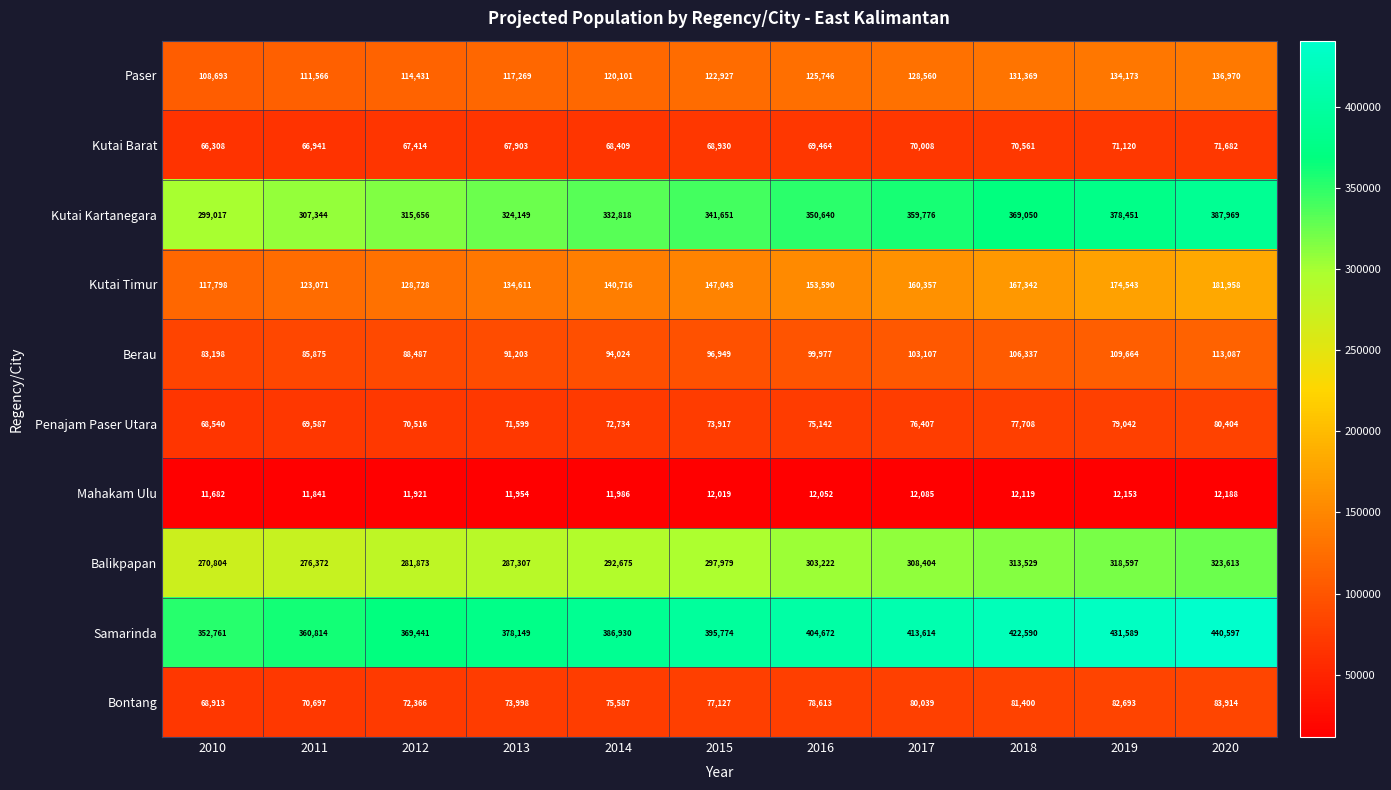

What is the total value across all series at 2012?

1520833